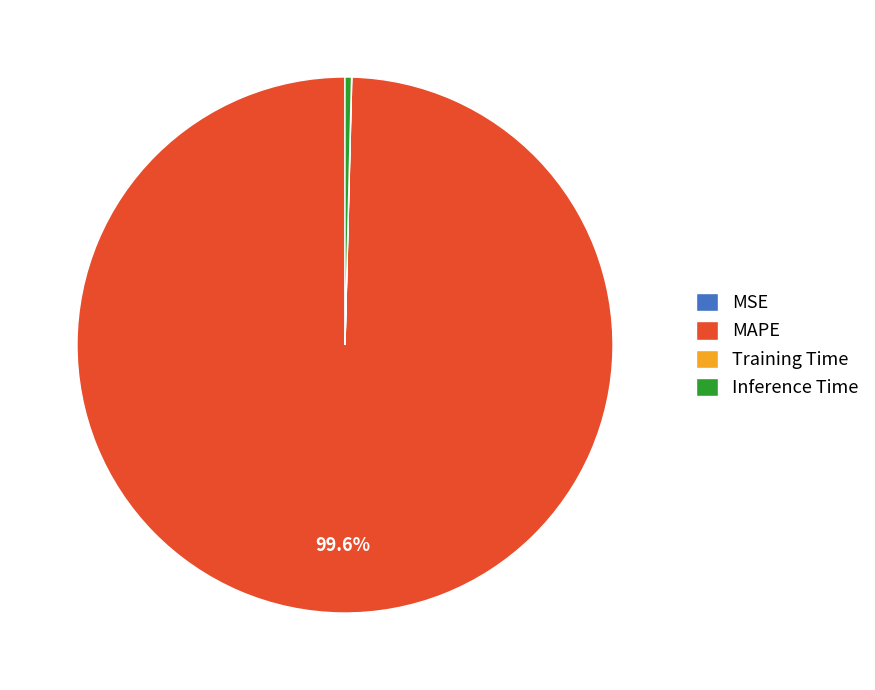

What percentage is NOT represented by MAPE?

0.4%